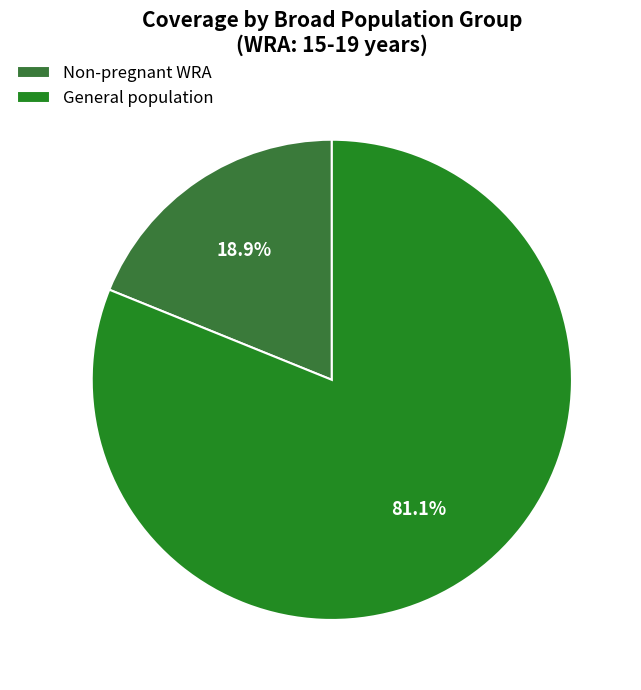

How much of the chart is everything except Non-pregnant WRA?

81.1%